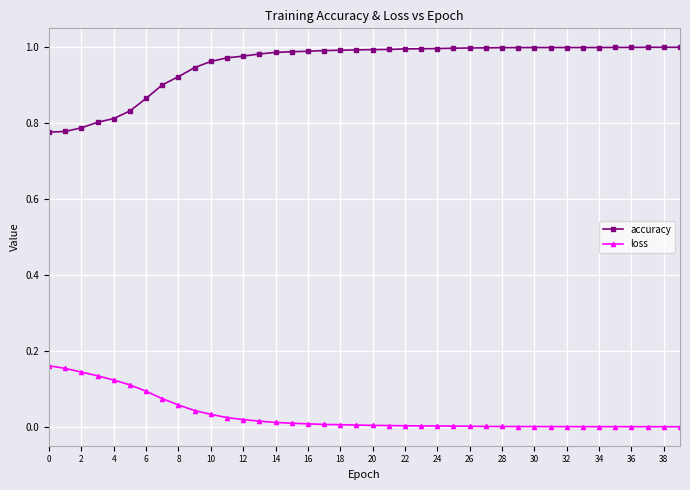

True or false: accuracy and loss intersect in this chart.

False